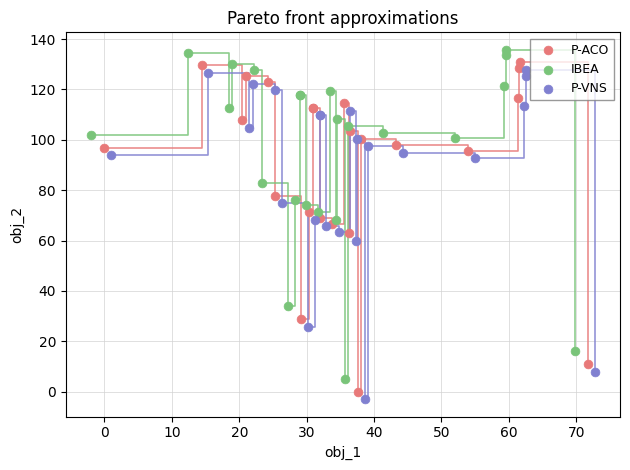

What are all the series names shown in the legend?

P-ACO, IBEA, P-VNS